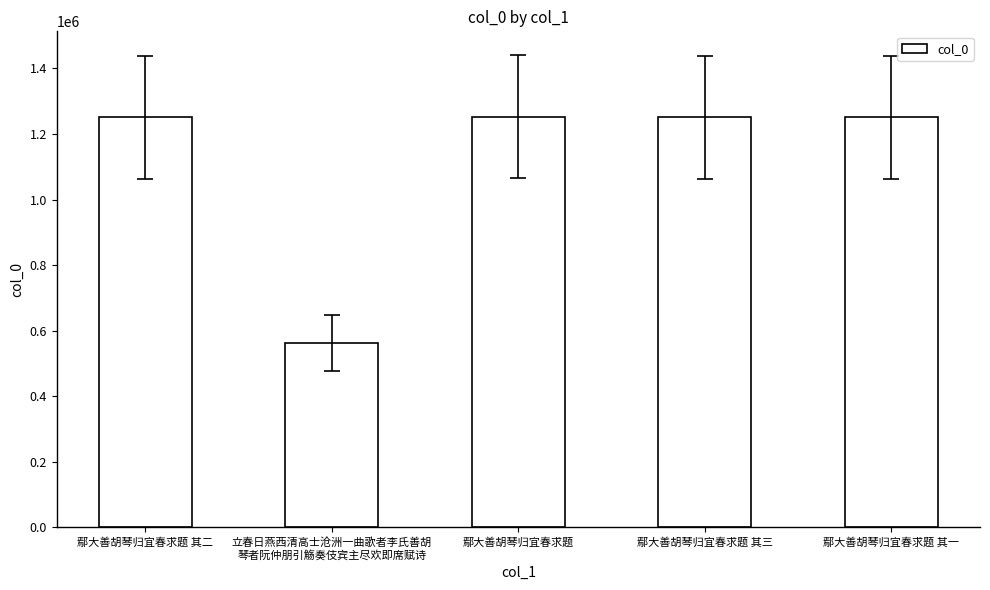

What is the change in value from 鄢大善胡琴归宜春求题 to 鄢大善胡琴归宜春求题 其三?

-1878